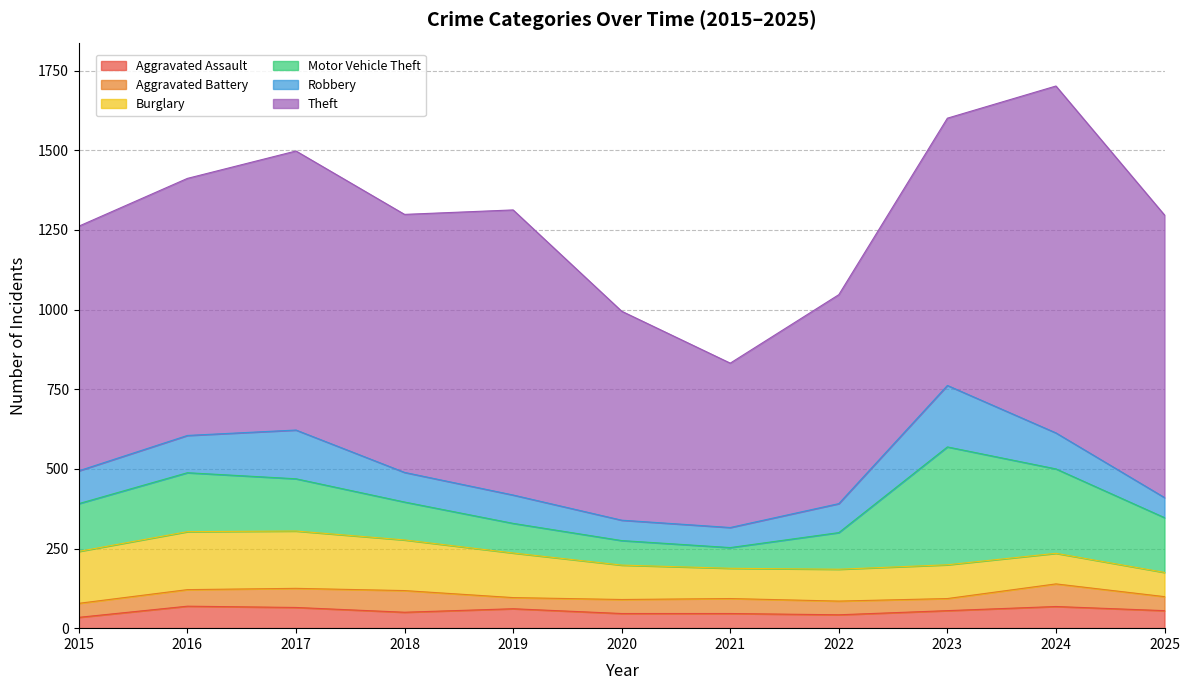

How many data points in Theft are above 810?

5